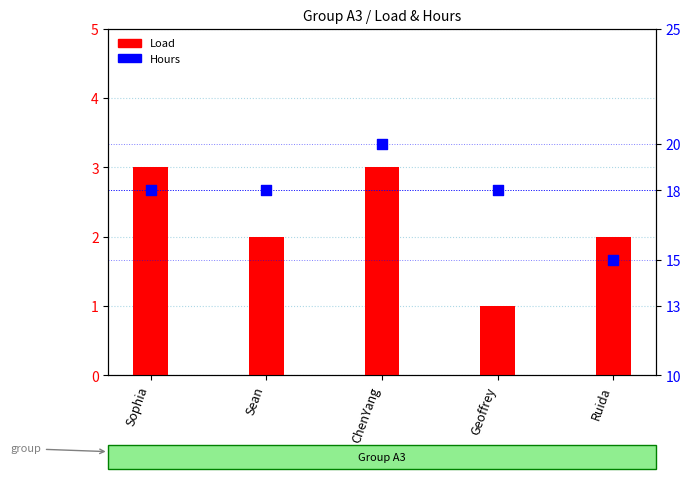

At how many categories does at least one series exceed 10?

5